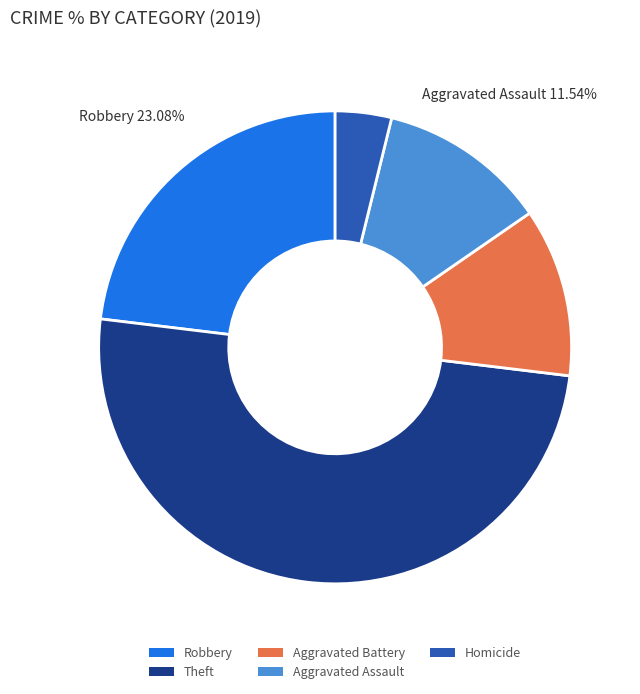

To the nearest percent, what is the average slice percentage?

20%